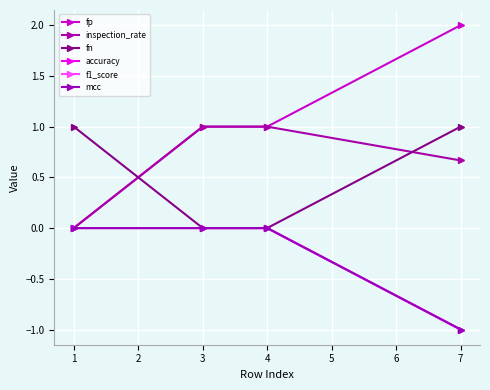

What is the difference between the maximum and minimum values in the fn series?

1.0